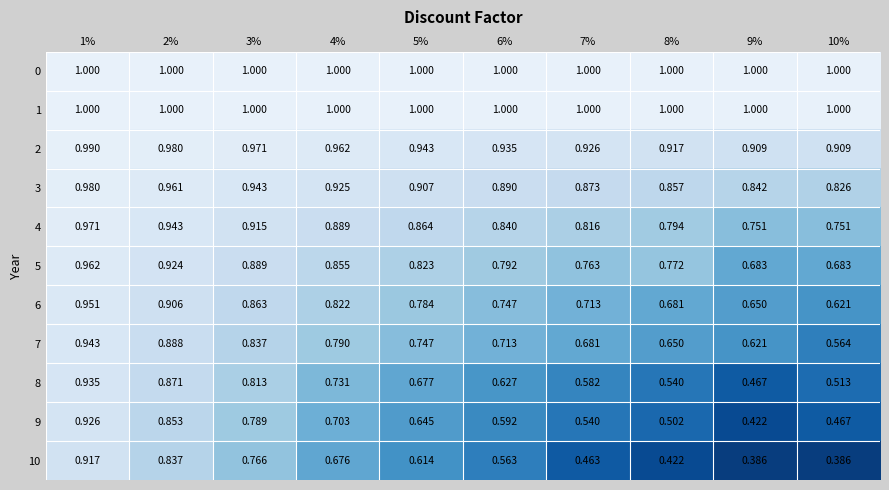

Which label corresponds to the largest value in the chart?

1%